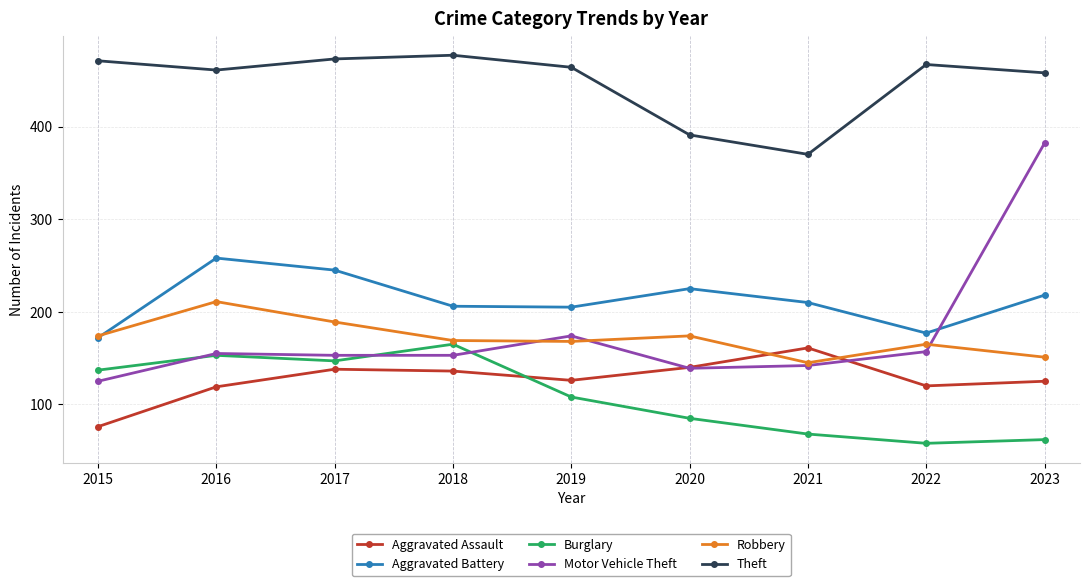

Read the Burglary value at 2019.

108